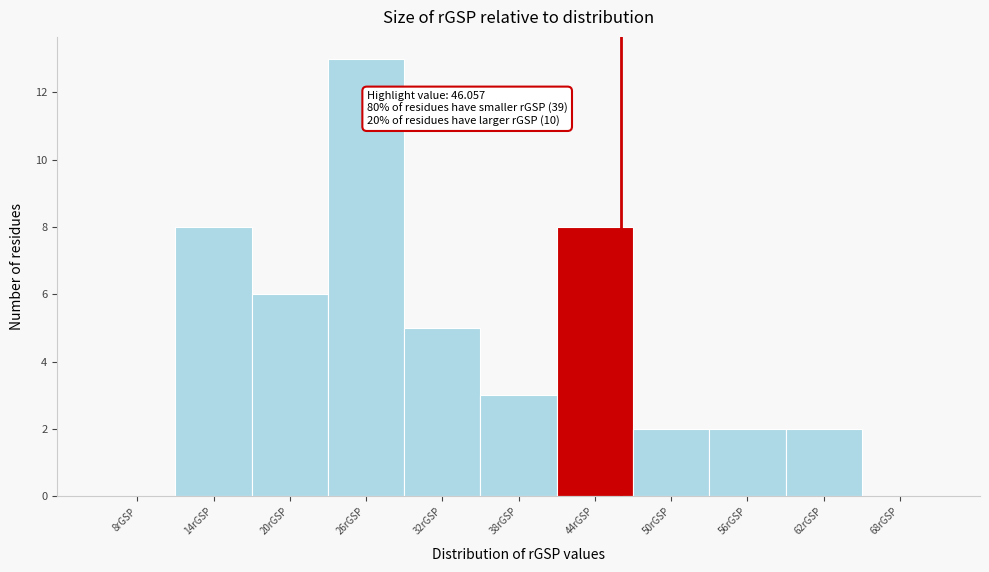

Over which range of the x-axis is the bar tallest?

23 to 29